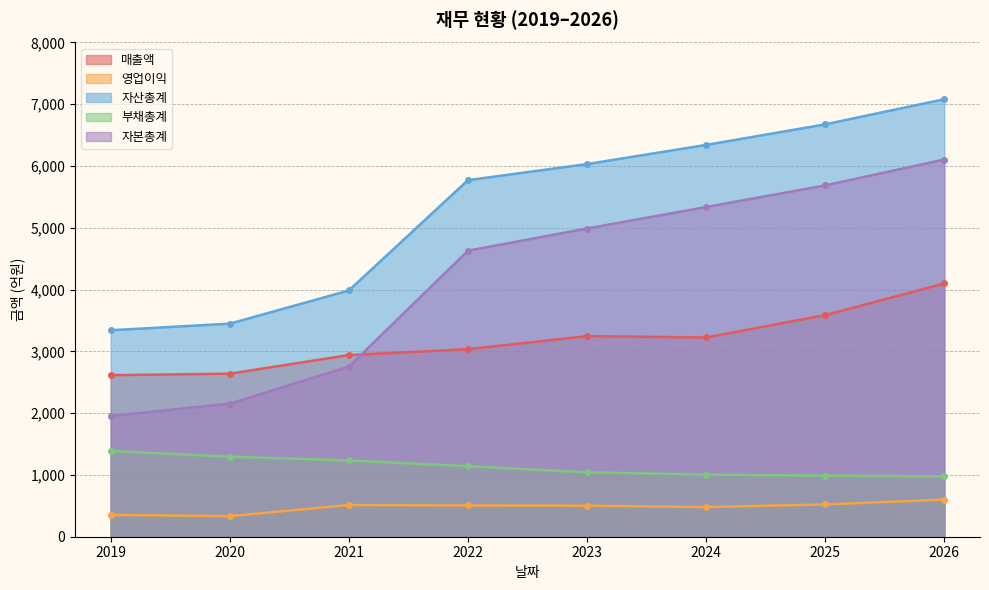

What are all the series names shown in the legend?

매출액, 영업이익, 자산총계, 부채총계, 자본총계